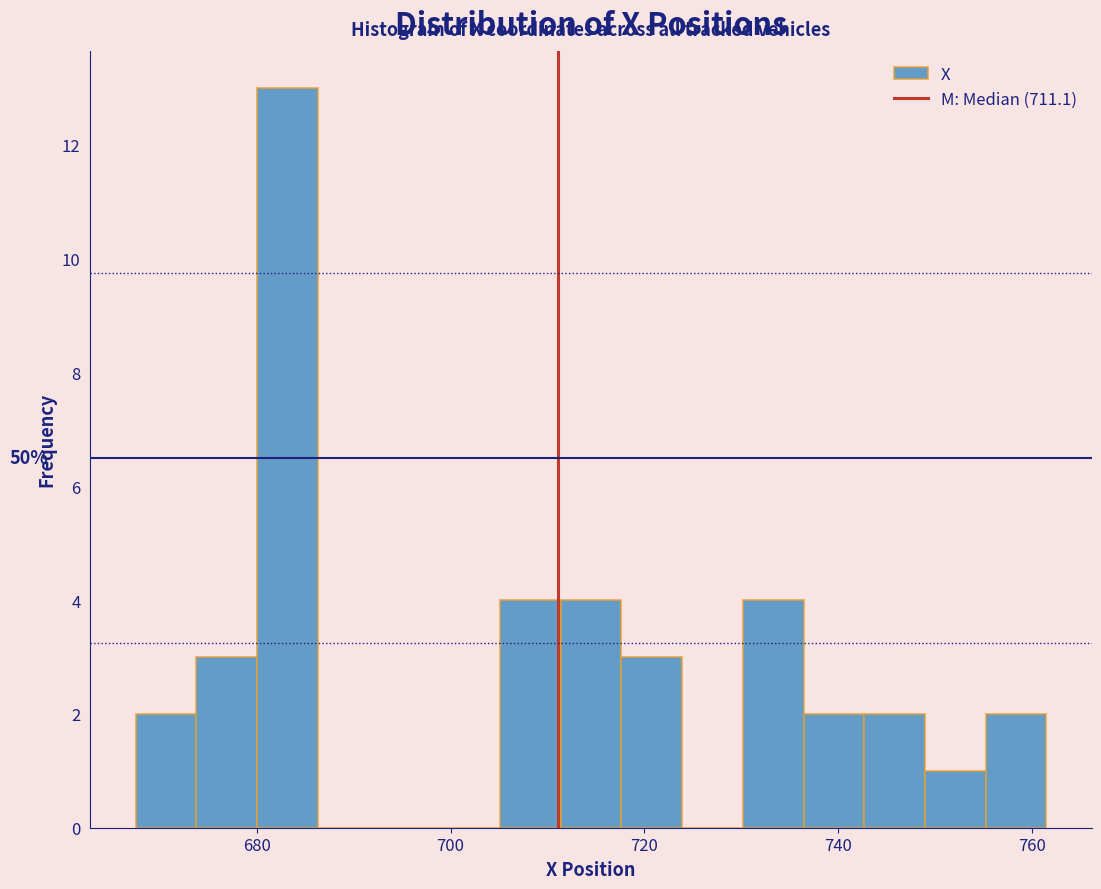

Around what value on the x-axis is the tallest bar? Give the approximate position of its centre, as read against the axis.

684